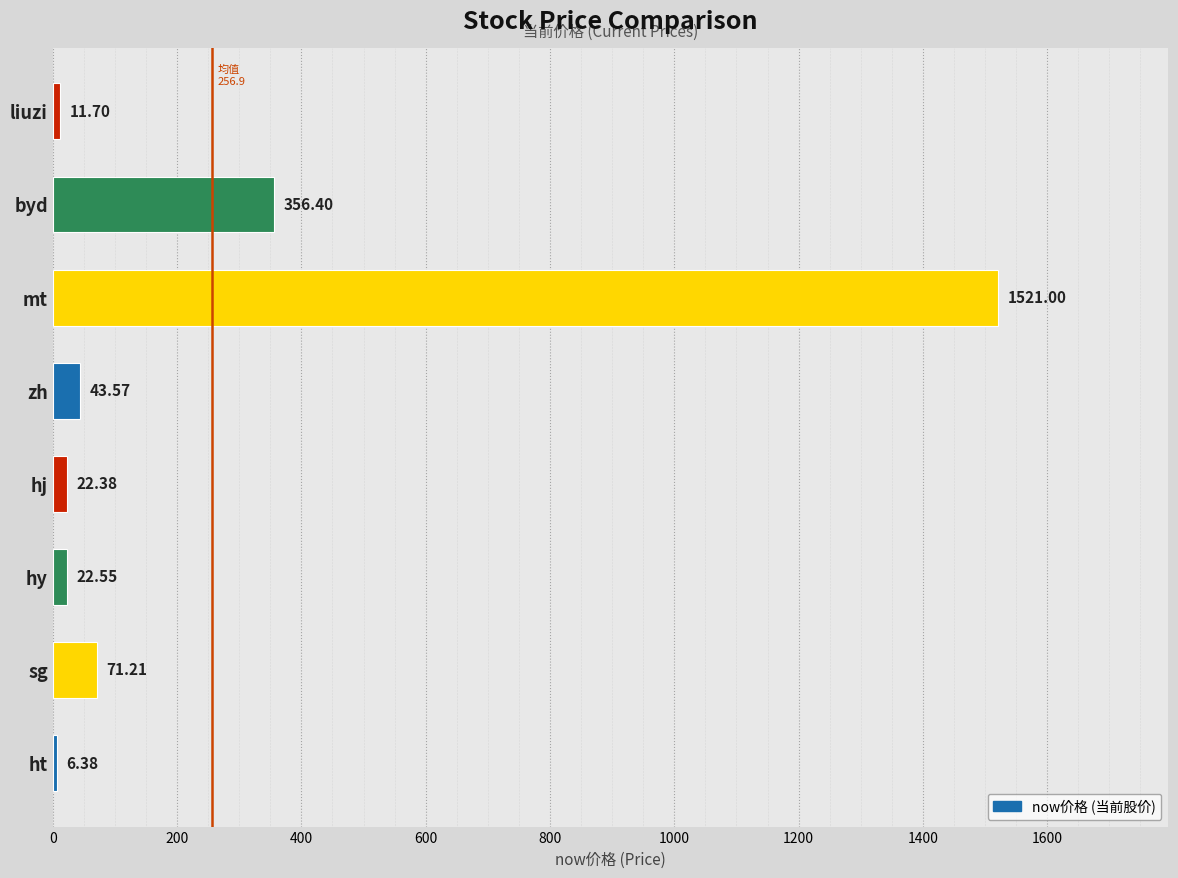

How many series are shown in this chart?

1